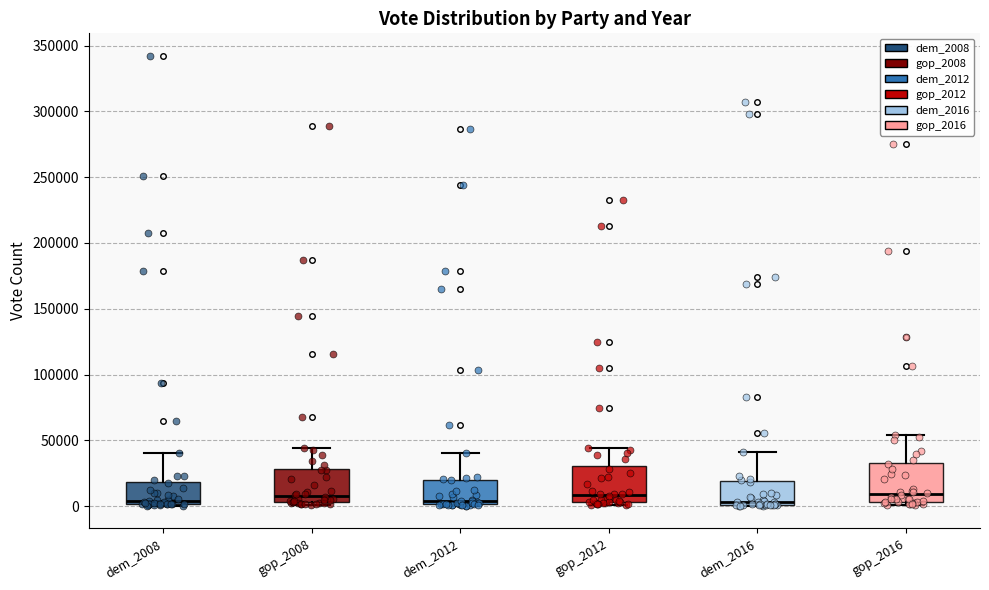

Reading left to right, transcribe this box plot: for each box, give where its median line is, the range the box spans, and where its two whiskers end, as read against the y-axis. The values are not printed on the chart, so give them approximately, as read against the axis.

dem_2008: median 5000, box 0 to 20000, whiskers 0 to 40000
gop_2008: median 10000, box 5000 to 30000, whiskers 0 to 45000
dem_2012: median 5000, box 0 to 20000, whiskers 0 to 40000
gop_2012: median 10000, box 5000 to 30000, whiskers 0 to 45000
dem_2016: median 5000, box 0 to 20000, whiskers 0 to 40000
gop_2016: median 10000, box 5000 to 35000, whiskers 0 to 55000